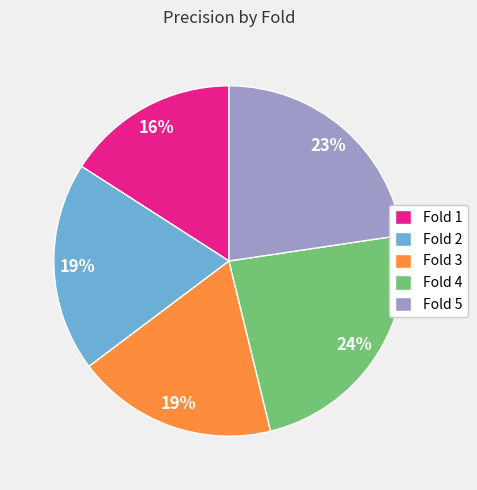

To the nearest percent, what is the difference between the largest and smallest slice percentages?

8%